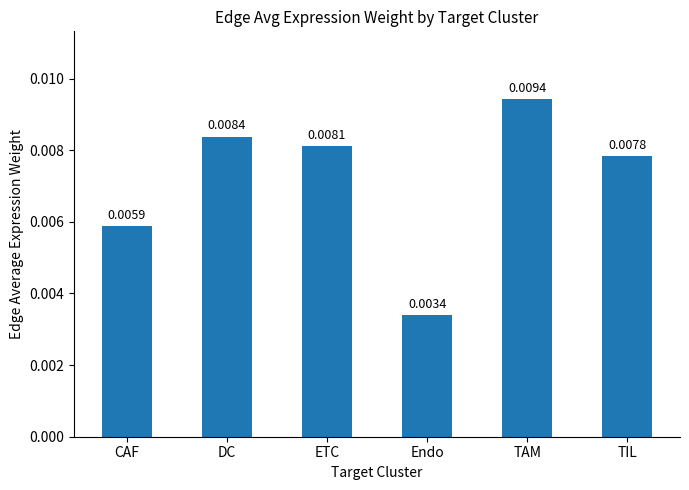

Between Endo and ETC, which is larger?

ETC